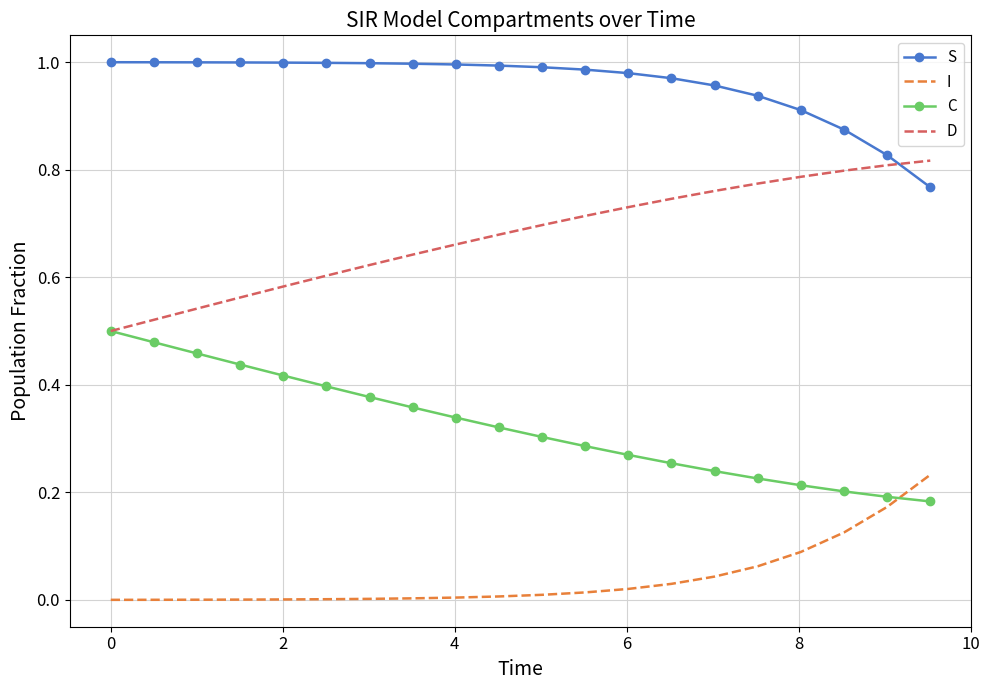

True or false: S and D cross at least once.

True